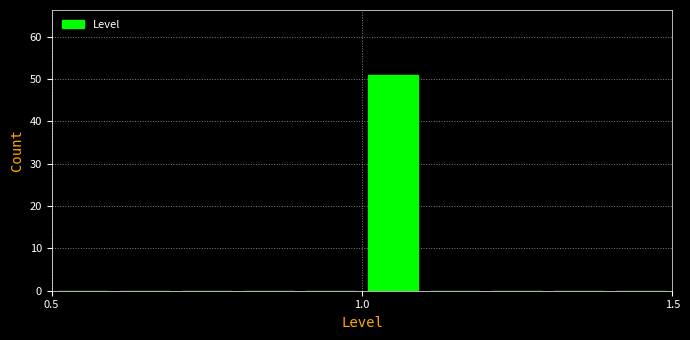

Read against the x-axis, roughly where is the centre of the tallest bar?

1.05